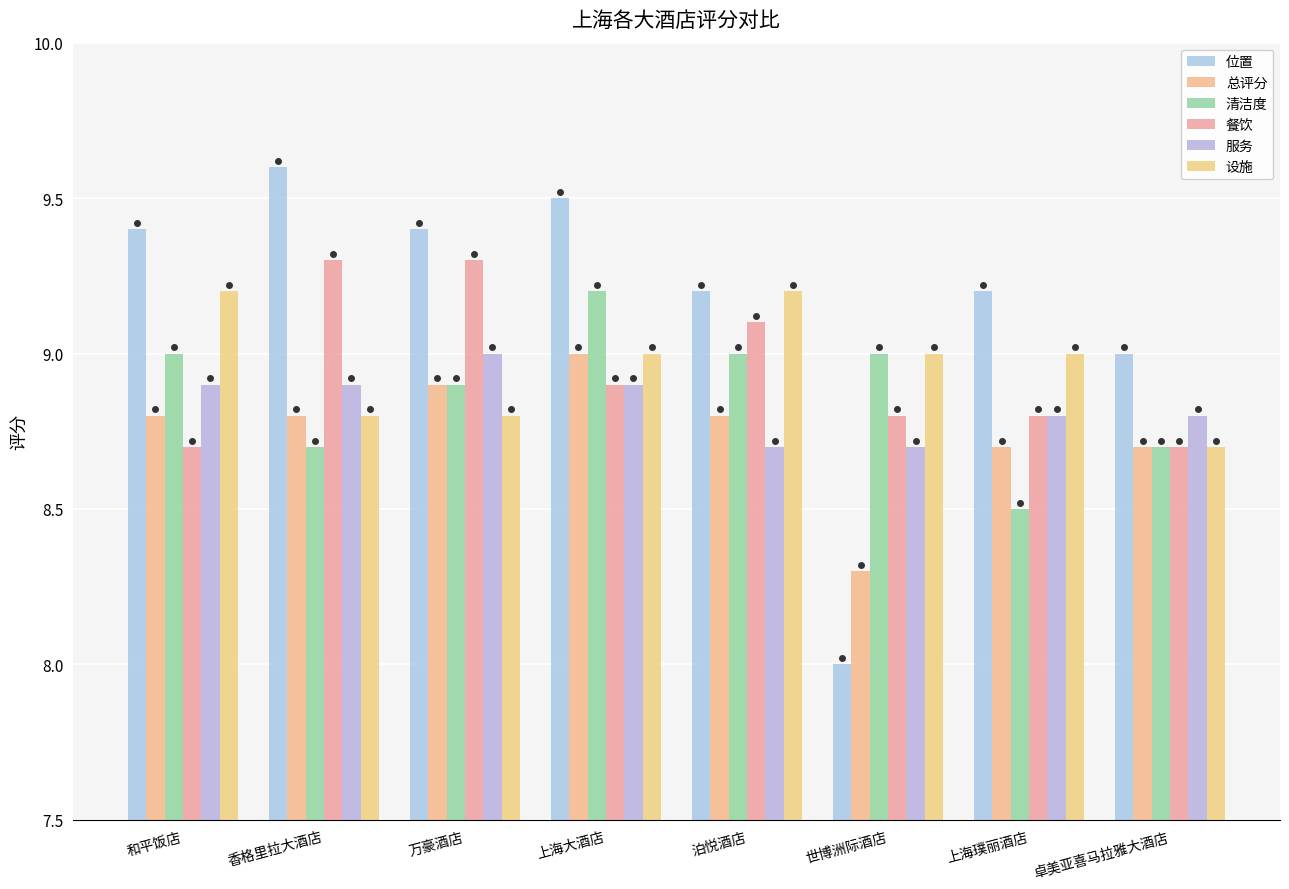

What is the average value of the 设施 series?

9.0